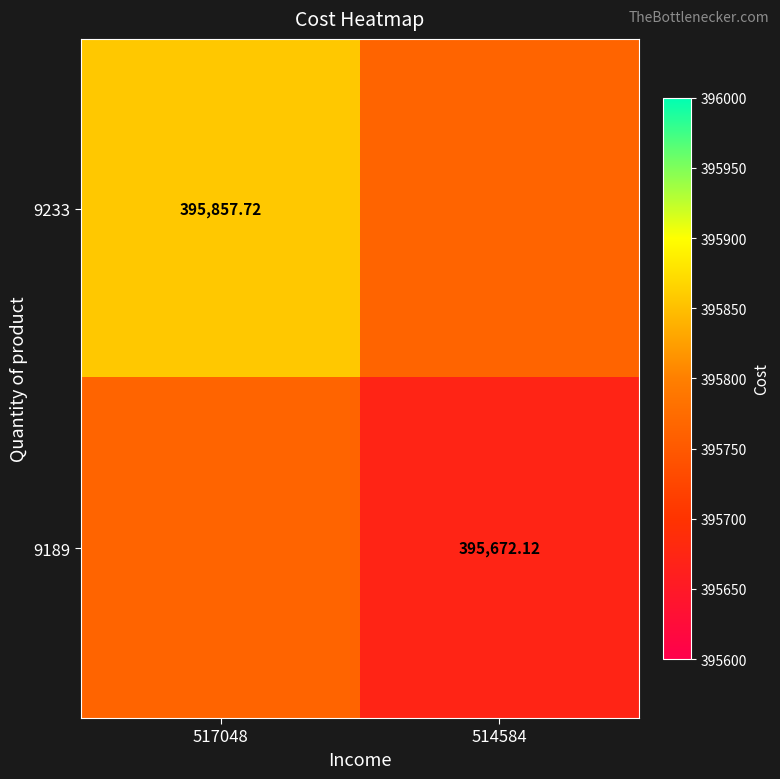

What is the sum of all 9189 values?

791437.0